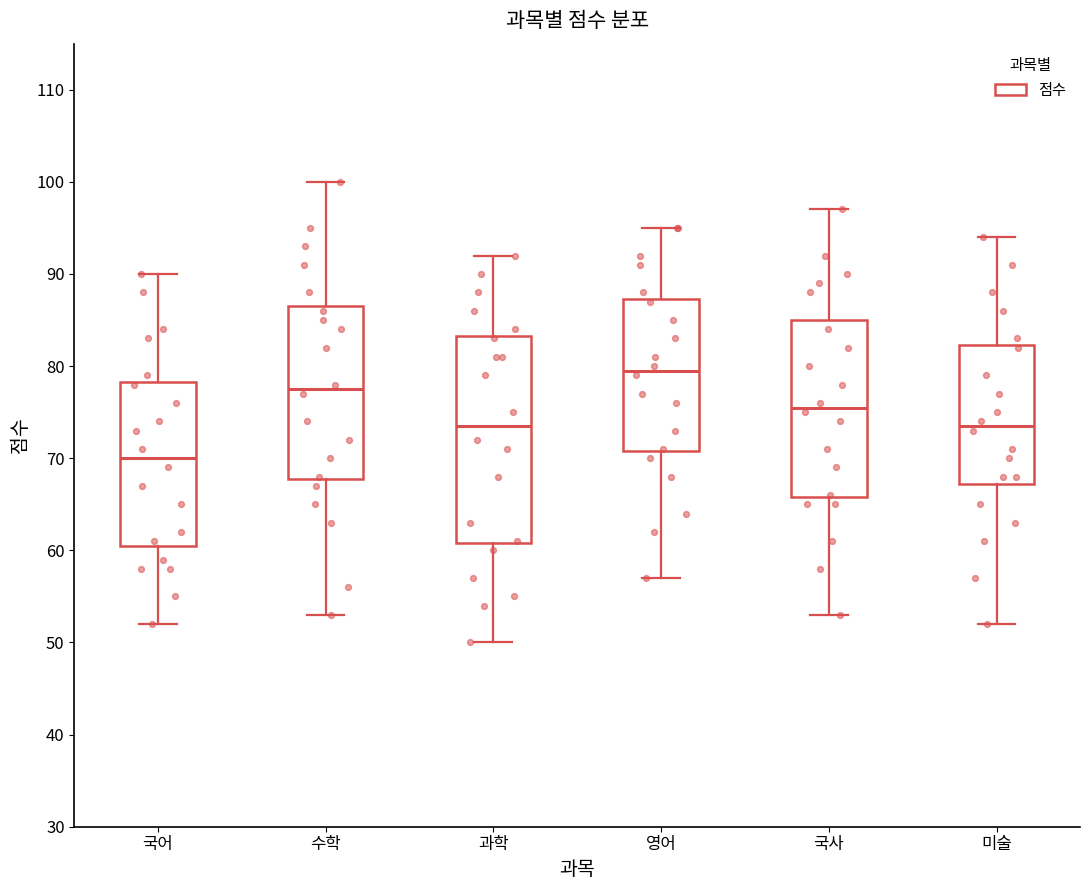

Where does the median line of the box for 수학 sit on the y-axis? The values are not printed on the chart, so give them approximately, as read against the axis.

78